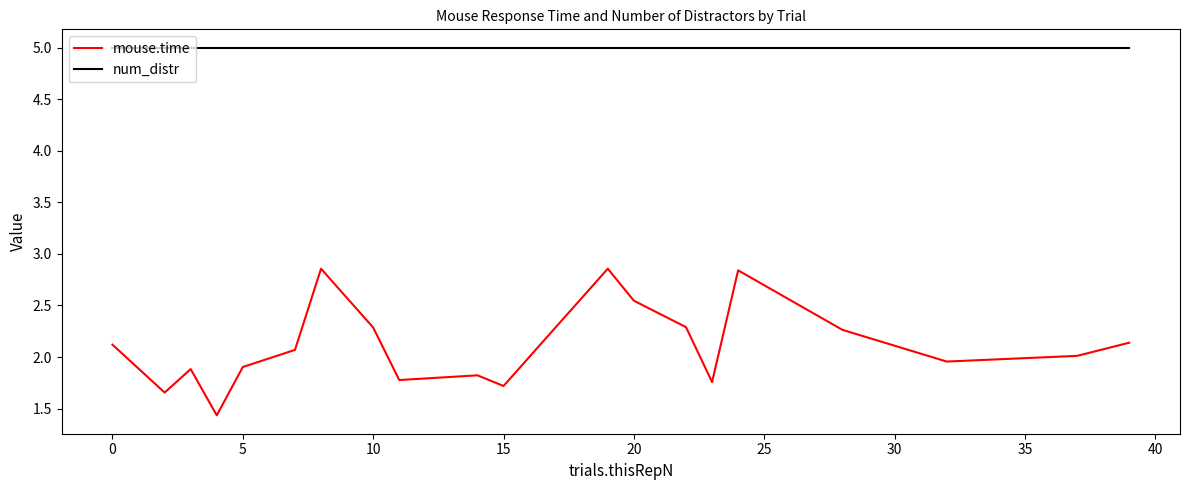

What is the maximum value shown in the chart?

5.0